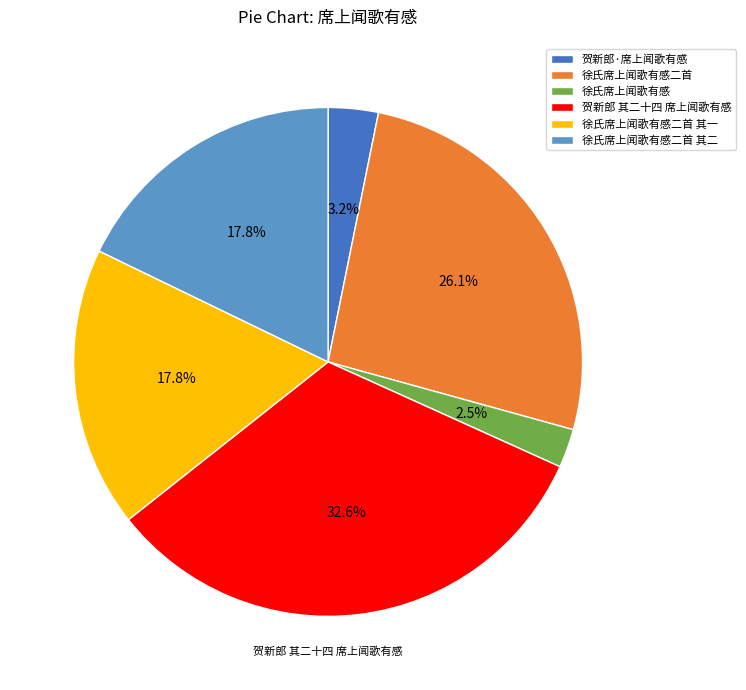

Approximately how many times larger is the value at 徐氏席上闻歌有感二首 compared to 贺新郎·席上闻歌有感?

8.2